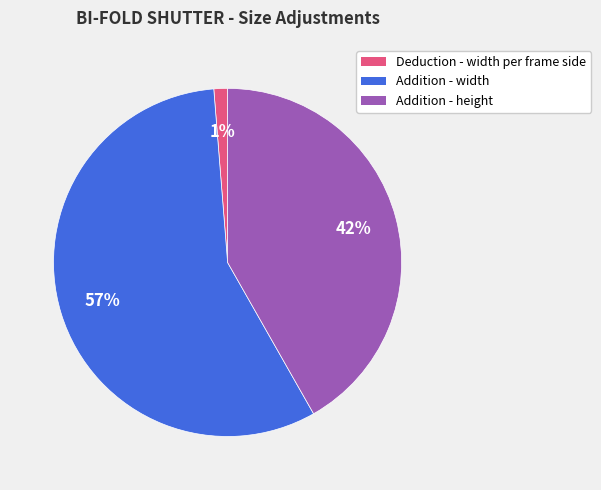

Combined, do Addition - width and Deduction - width per frame side account for over 50%?

Yes